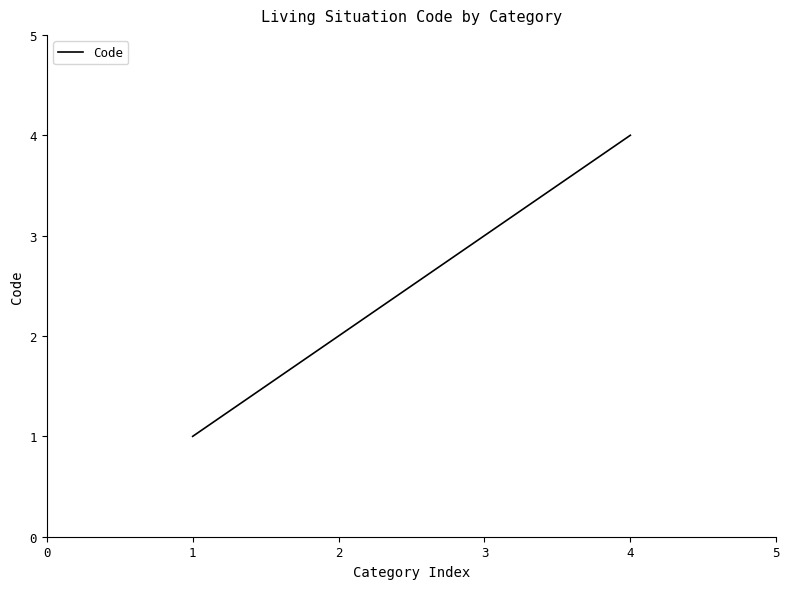

Is it true that the value at 2 is 3?

False